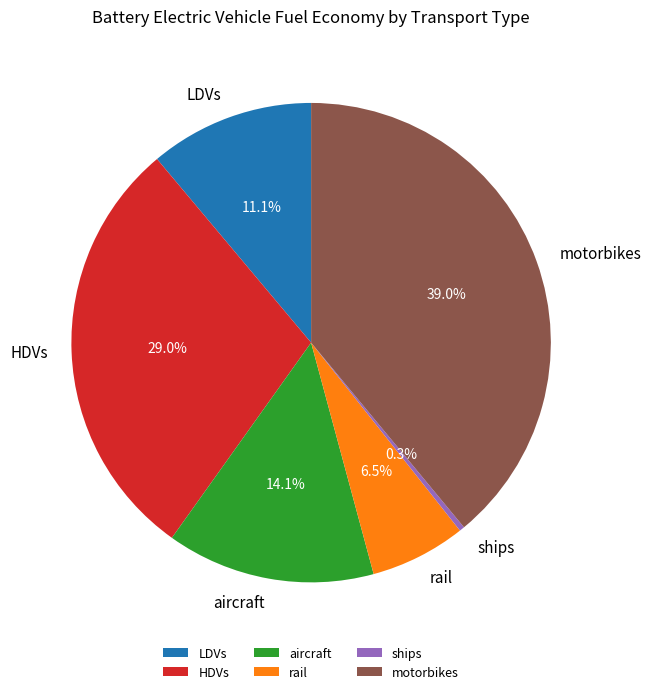

To the nearest percent, what is the combined percentage of aircraft and ships?

14%